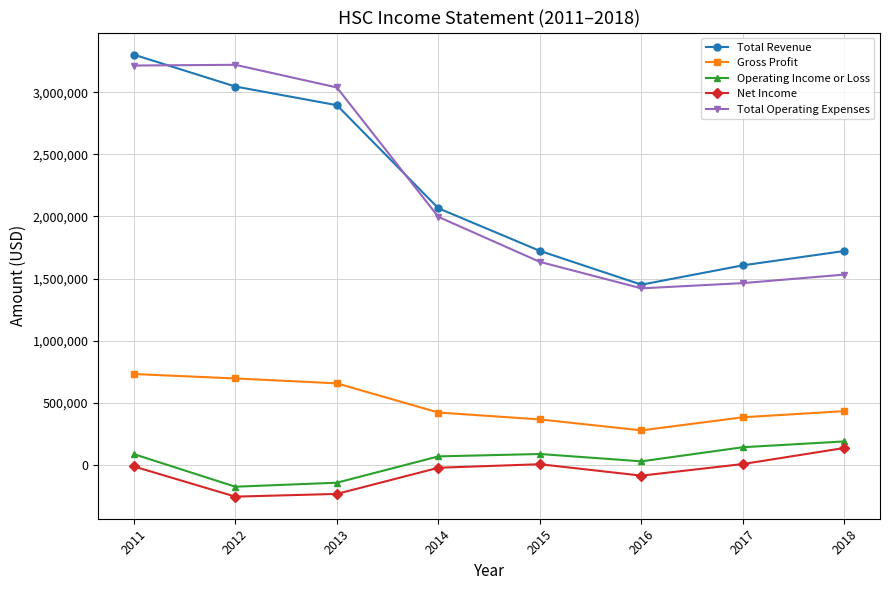

How many series are shown in this chart?

5